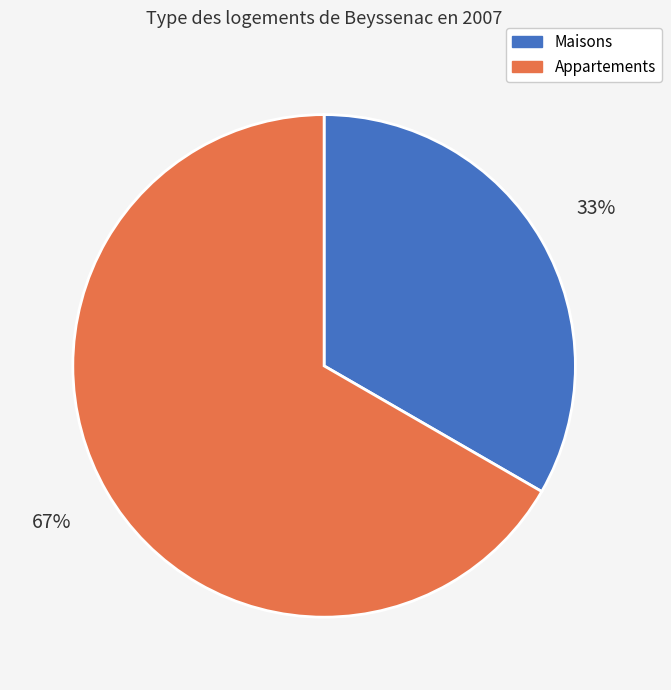

Does any single category account for the majority?

Yes